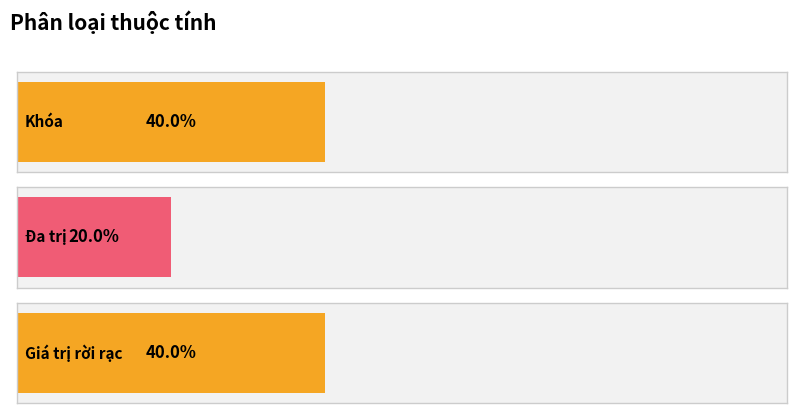

How many distinct data groups are displayed?

1